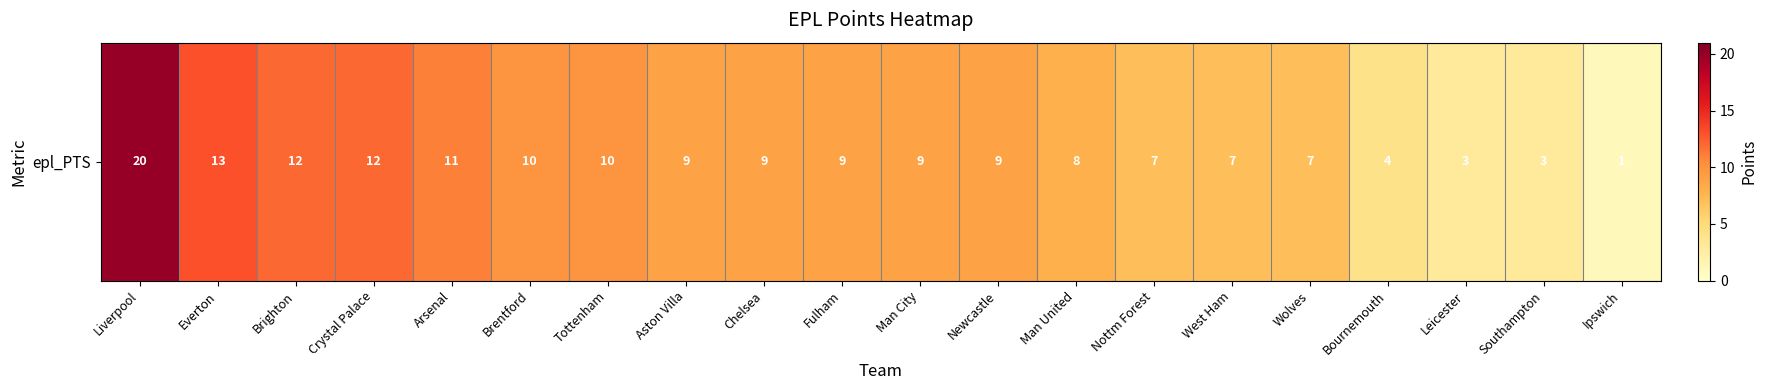

Which category has the highest value across all series?

Liverpool